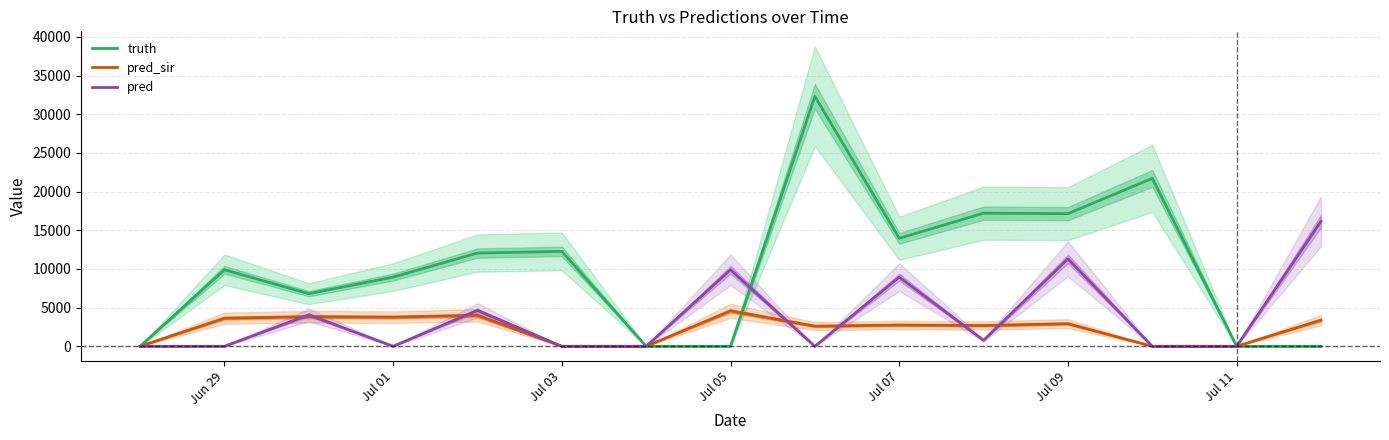

How many intersections are there between truth and pred?

1